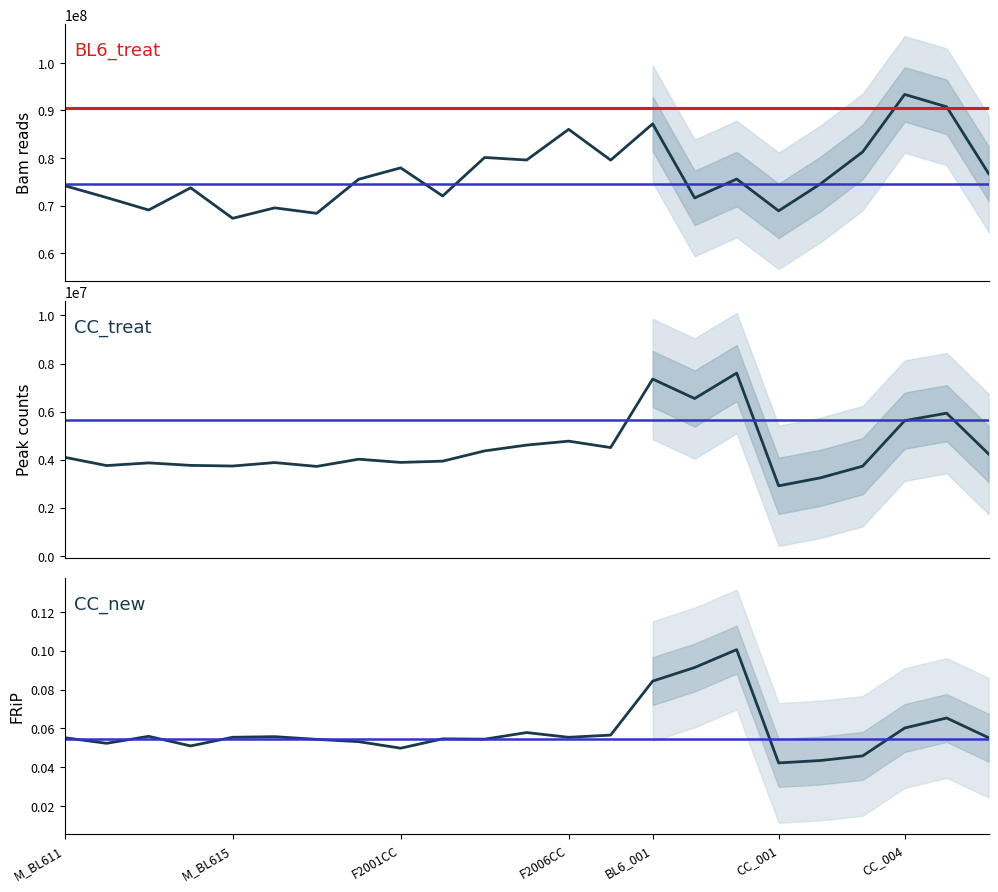

What is the value of the Peaks point at the 14th from the left?

4504319.0